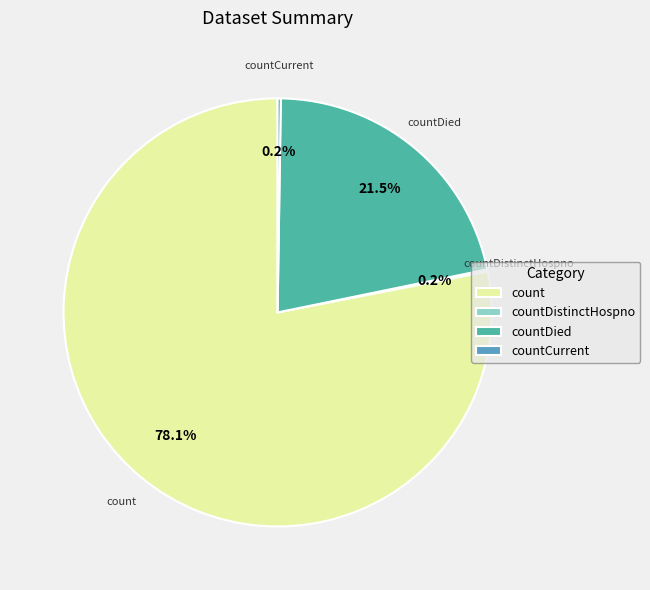

What portion of the pie excludes count?

21.9%